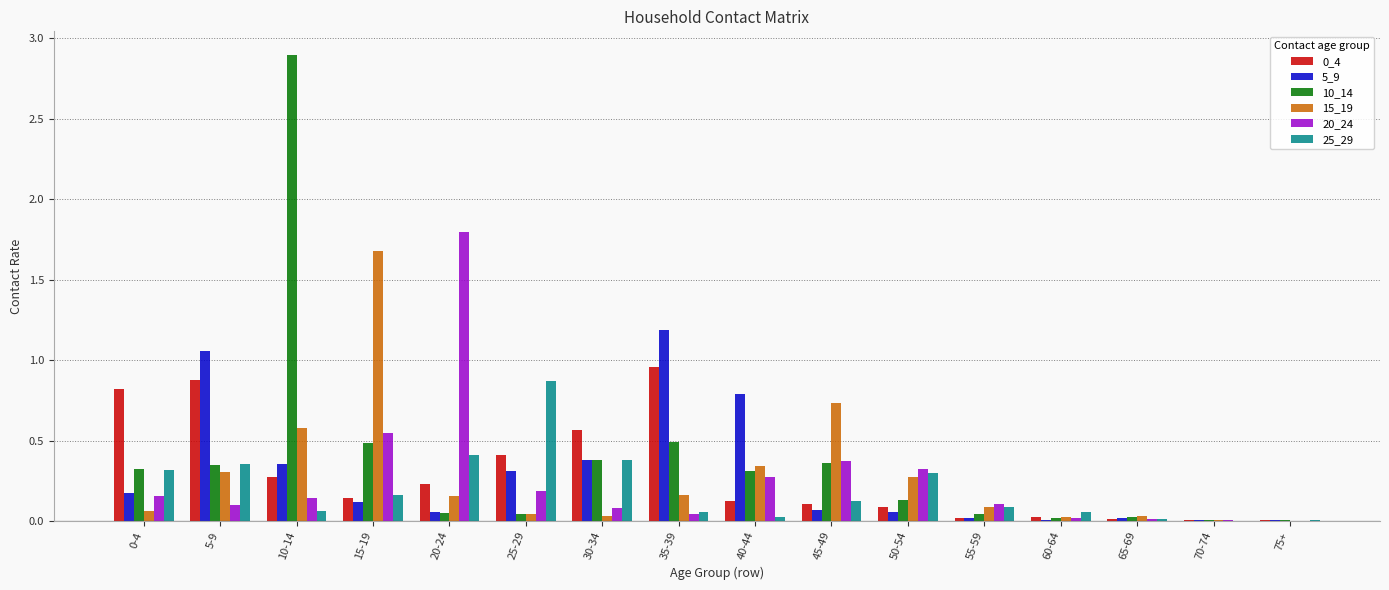

True or false: 10_14 has a value of 0.0 at 20-24.

True